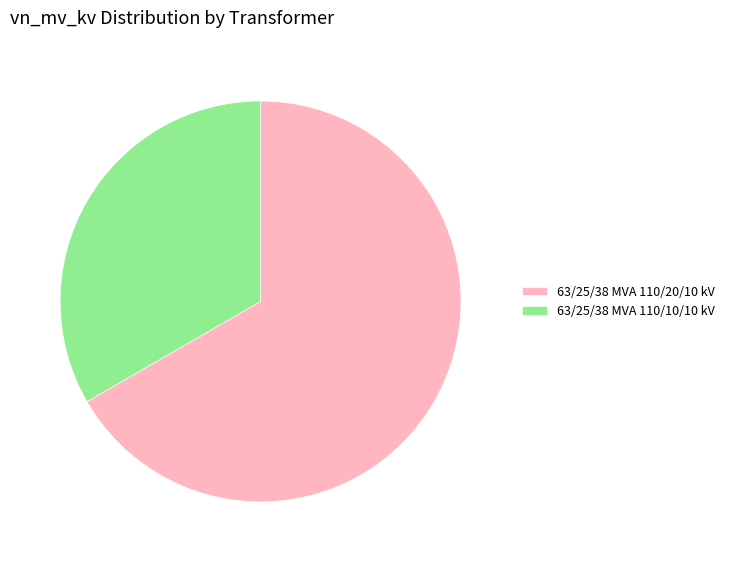

Count the number of slices in the pie.

2